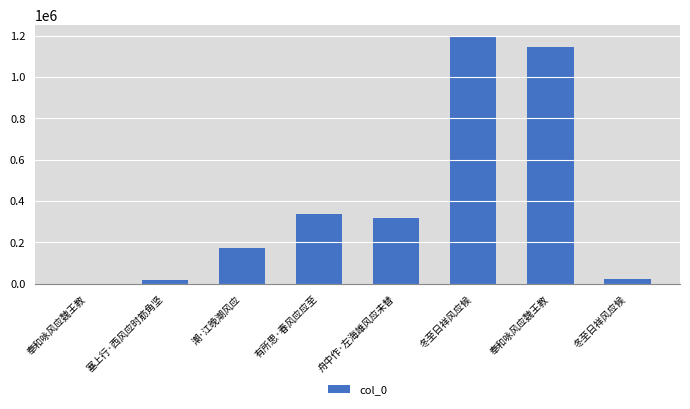

What is the sum of the values at 潮·江晚潮风应 and 奉和咏风应魏王教?

1321457